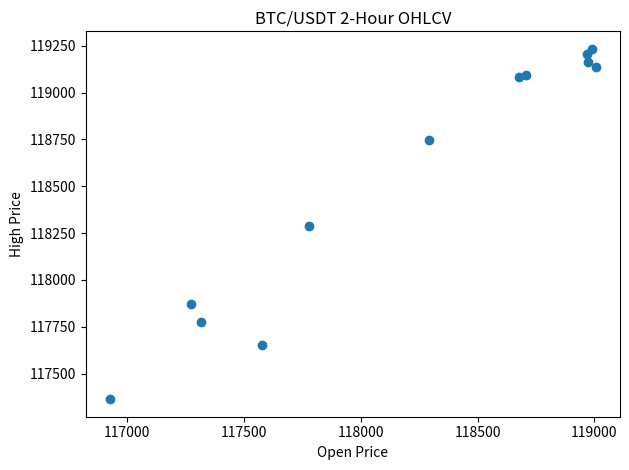

What is the range of Y values (max minus min)?

1870.1